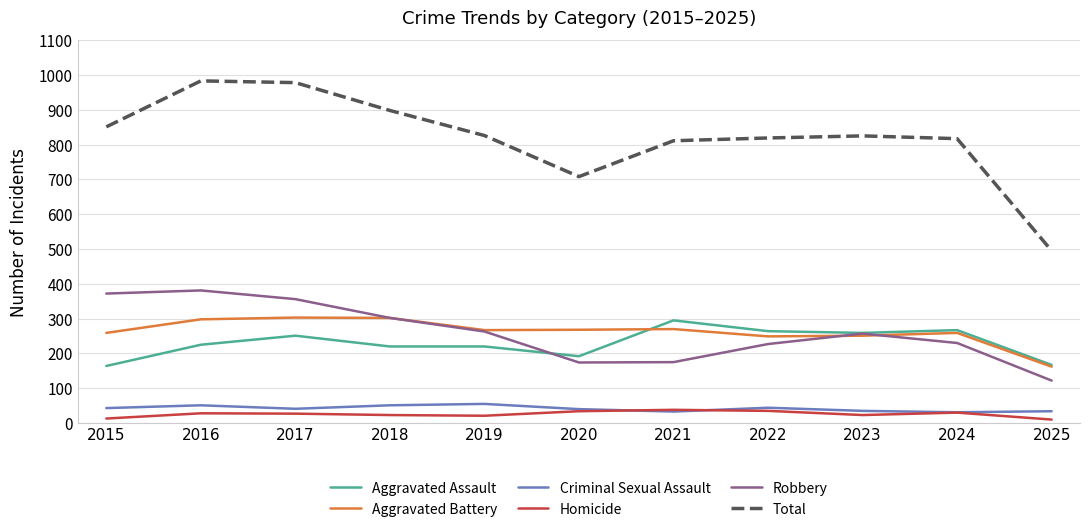

Which series ends up on top after the final intersection of Criminal Sexual Assault and Homicide?

Criminal Sexual Assault